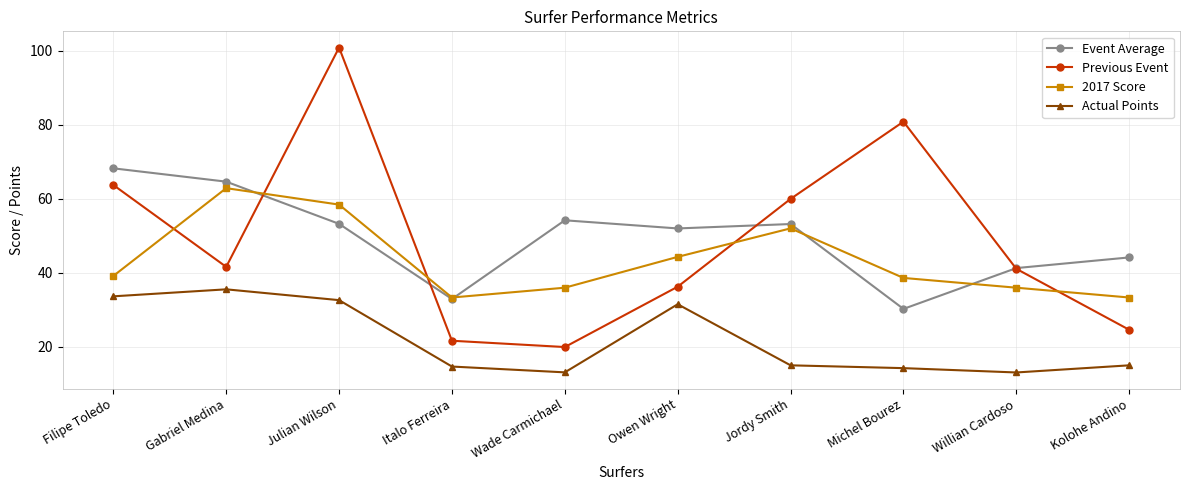

How many series are shown in this chart?

4